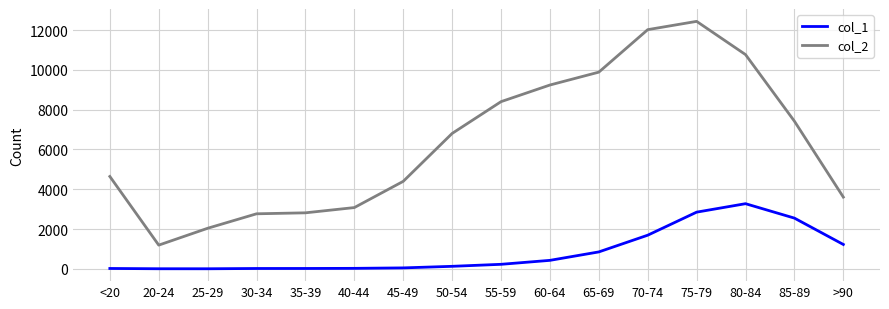

True or false: col_2 has a value of 4641 at <20.

True